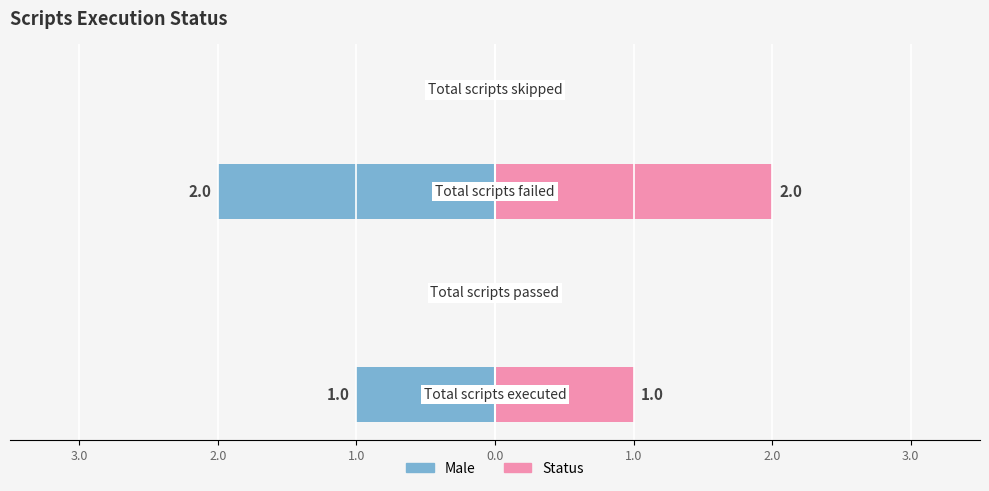

Reading left to right, transcribe all the data shown in this chart.

Left: -1	0	-2	0
Status: 1	0	2	0